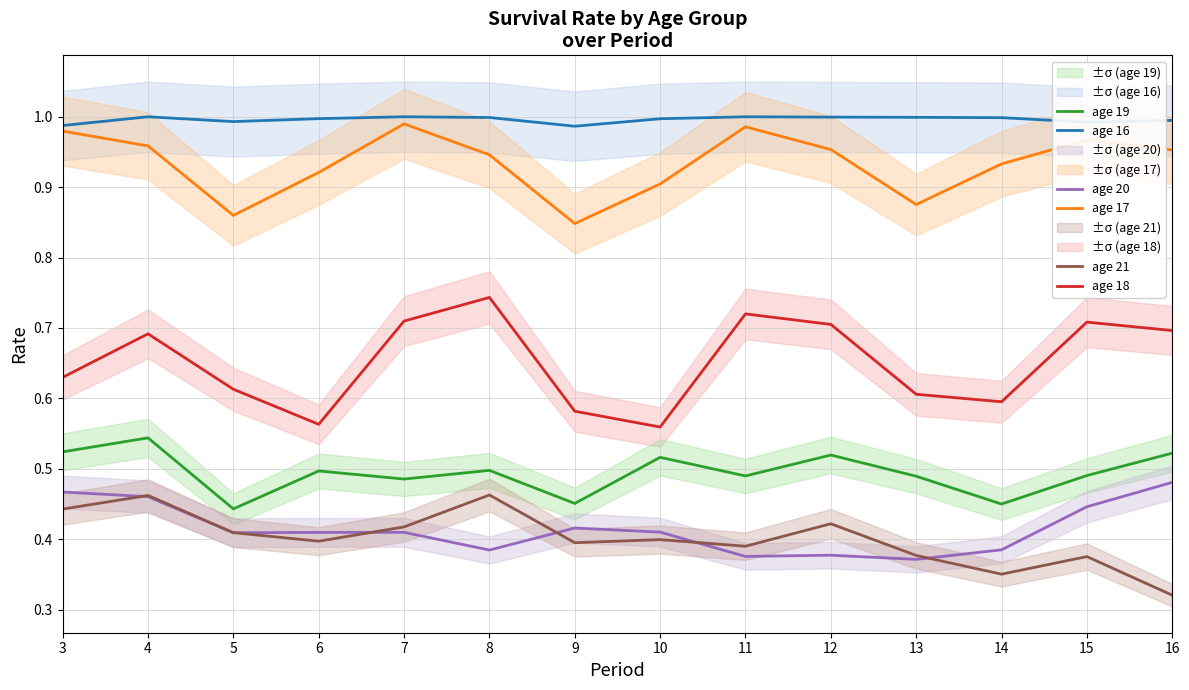

Which series changed the most between 9 and 15?

age 18